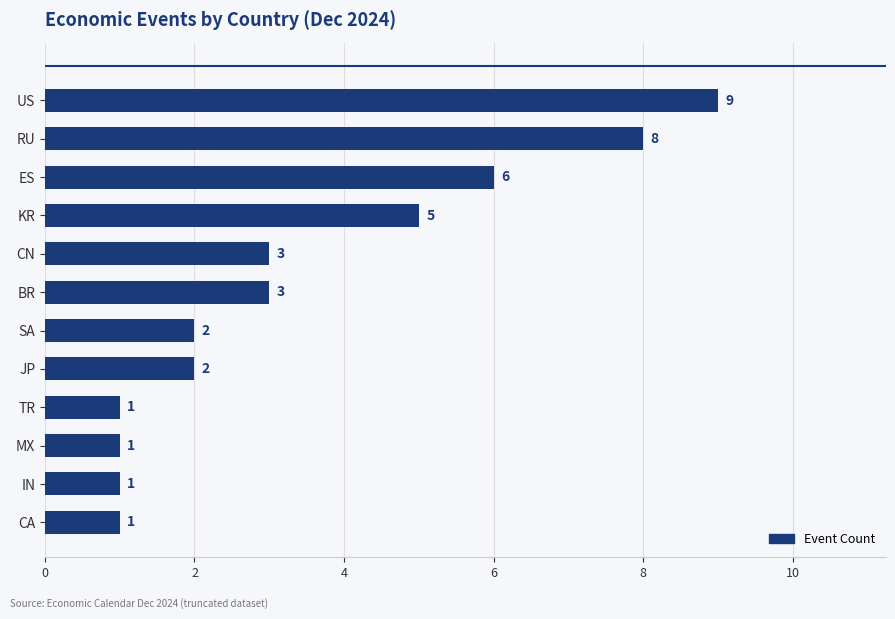

What is the smallest value displayed?

1